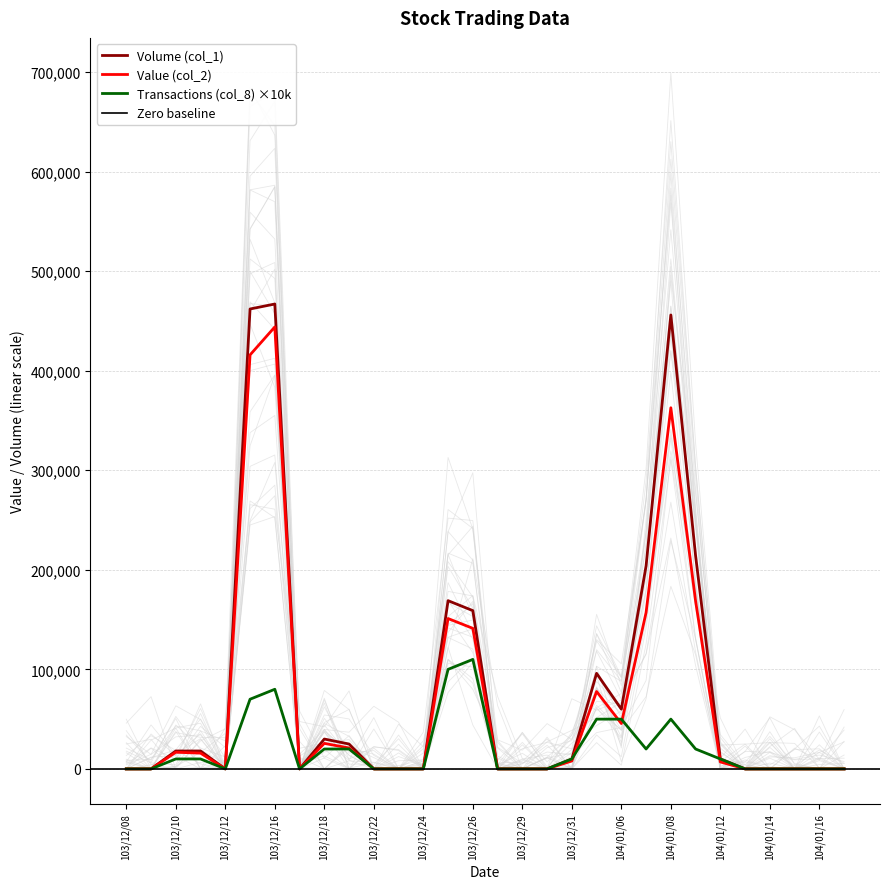

At which label is Transactions (col_8) closest to 55000?

104/01/05